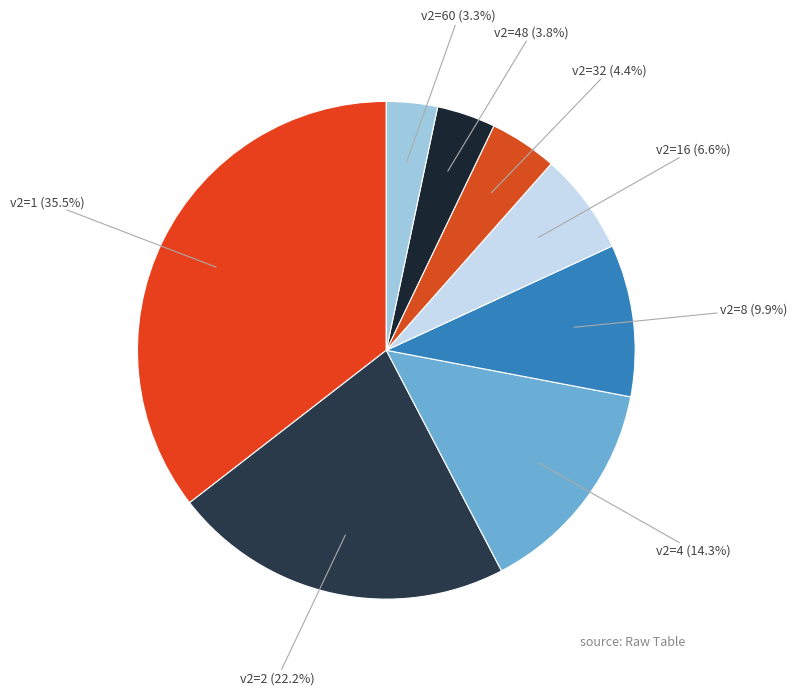

Which slice is the largest?

v2=1 (35.5%)